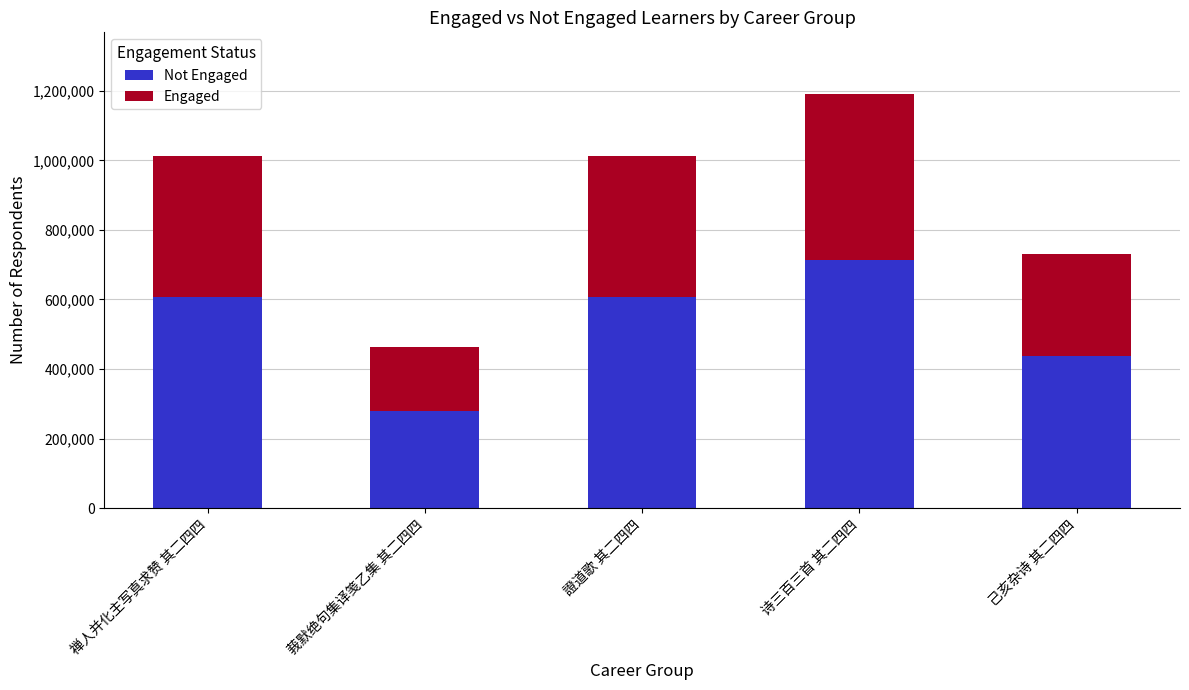

Are the bars grouped side by side (vs. stacked)?

No